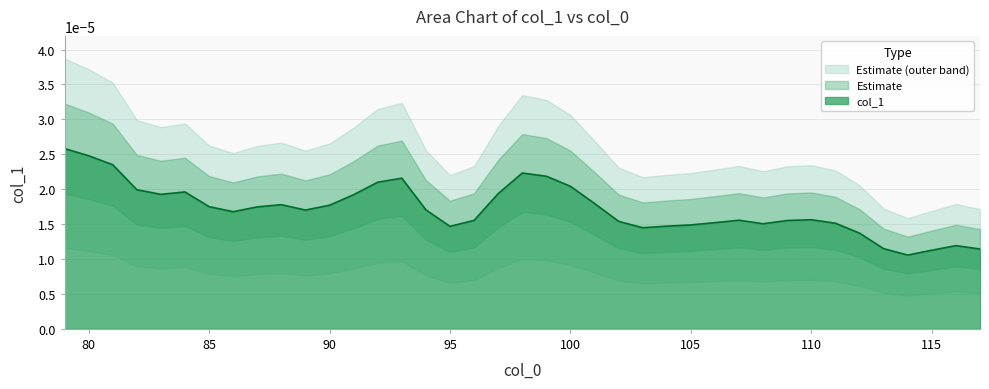

At which label is the value closest to 0?

114